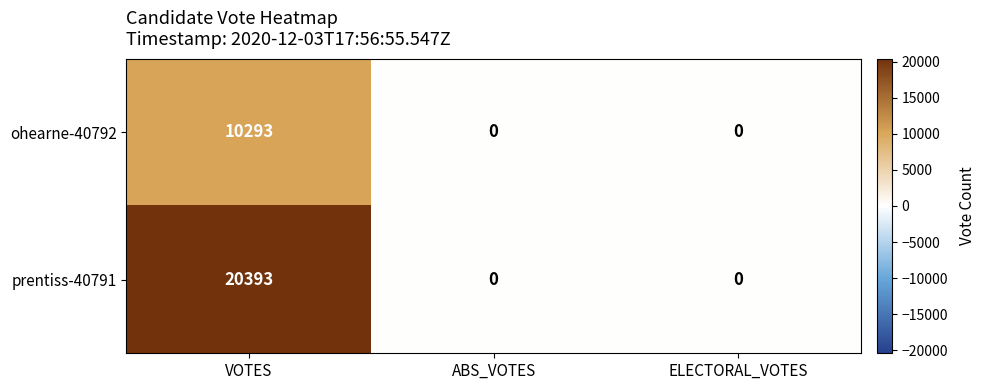

The ohearne-40792 series shows 6908 at ELECTORAL_VOTES. True or false?

False